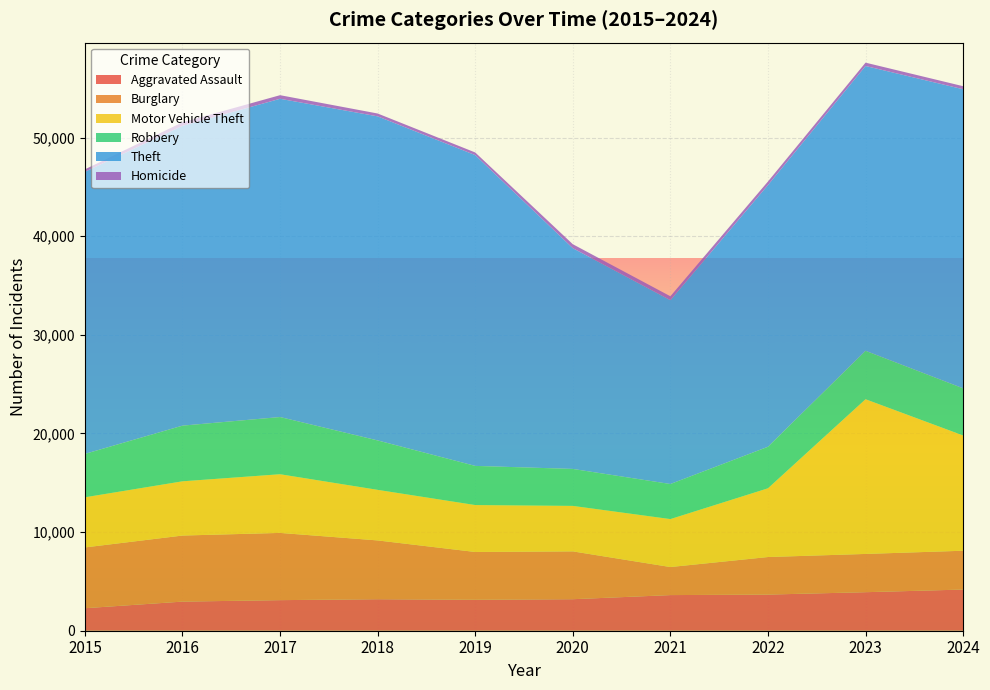

Reading left to right, what are all the values shown in this chart?

Aggravated Assault: 2015=2282	2016=2951	2017=3100	2018=3194	2019=3139	2020=3195	2021=3612	2022=3664	2023=3906	2024=4174
Burglary: 2015=6162	2016=6699	2017=6817	2018=5961	2019=4845	2020=4850	2021=2845	2022=3808	2023=3879	2024=3936
Motor Vehicle Theft: 2015=5083	2016=5498	2017=5948	2018=5127	2019=4757	2020=4611	2021=4862	2022=6967	2023=15684	2024=11684
Robbery: 2015=4400	2016=5644	2017=5799	2018=5010	2019=3970	2020=3748	2021=3555	2022=4211	2023=4911	2024=4781
Theft: 2015=28599	2016=30396	2017=32266	2018=32856	2019=31509	2020=22380	2021=18638	2022=26535	2023=28875	2024=30322
Homicide: 2015=250	2016=358	2017=365	2018=290	2019=268	2020=402	2021=396	2022=359	2023=338	2024=309